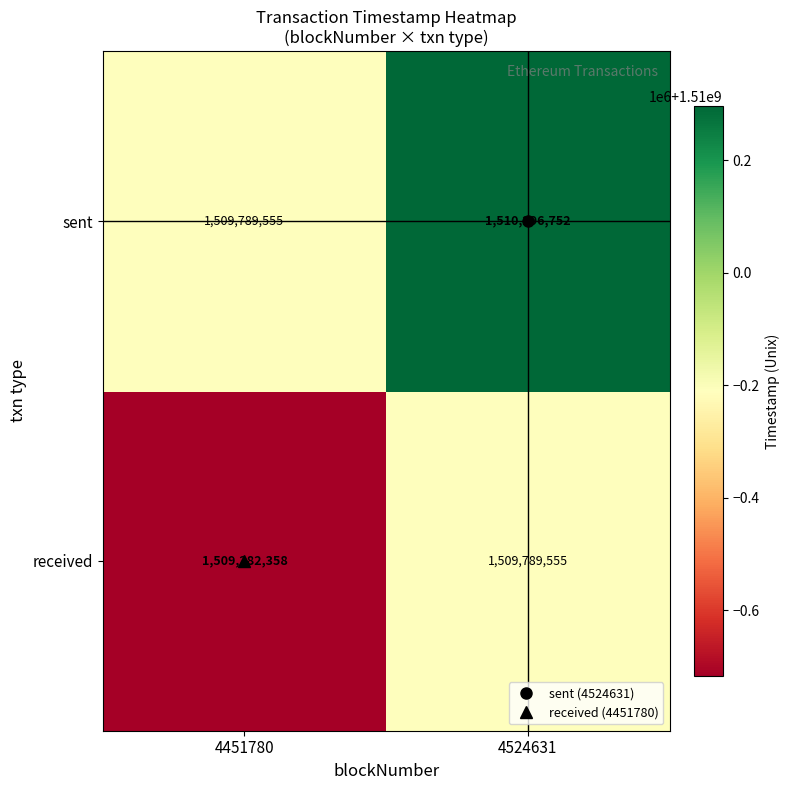

What is the difference between the highest and lowest values at 4524631?

507197